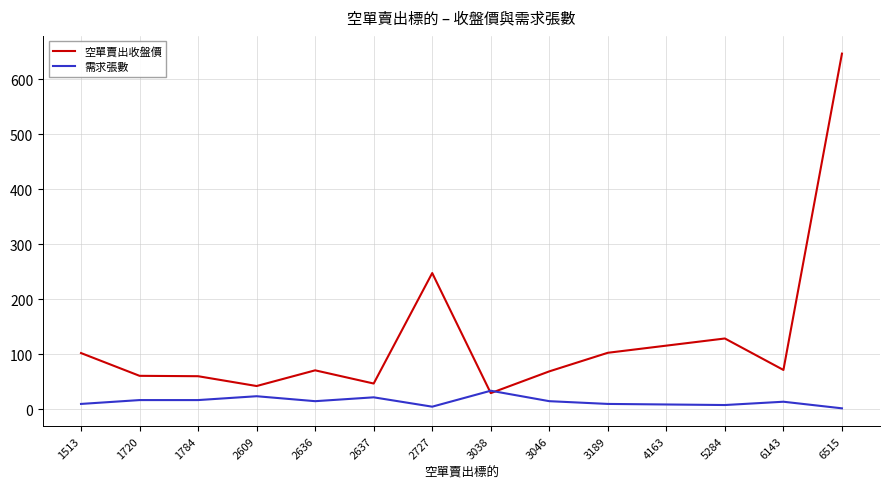

The 空單賣出收盤價 series shows 97.2 at 2636. True or false?

False